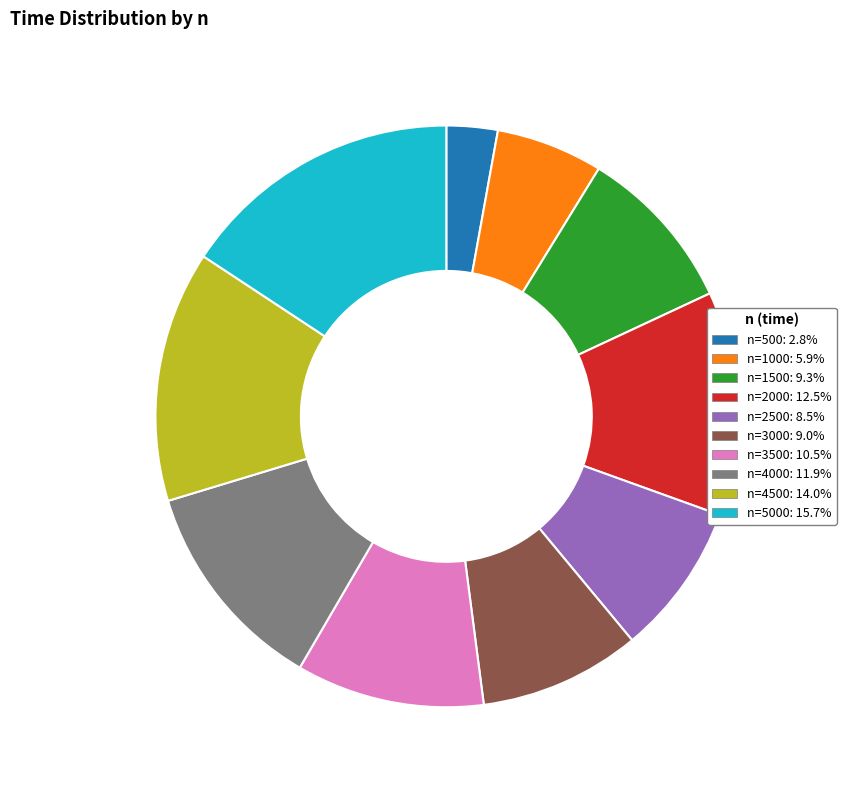

How many slices are in this pie chart?

10